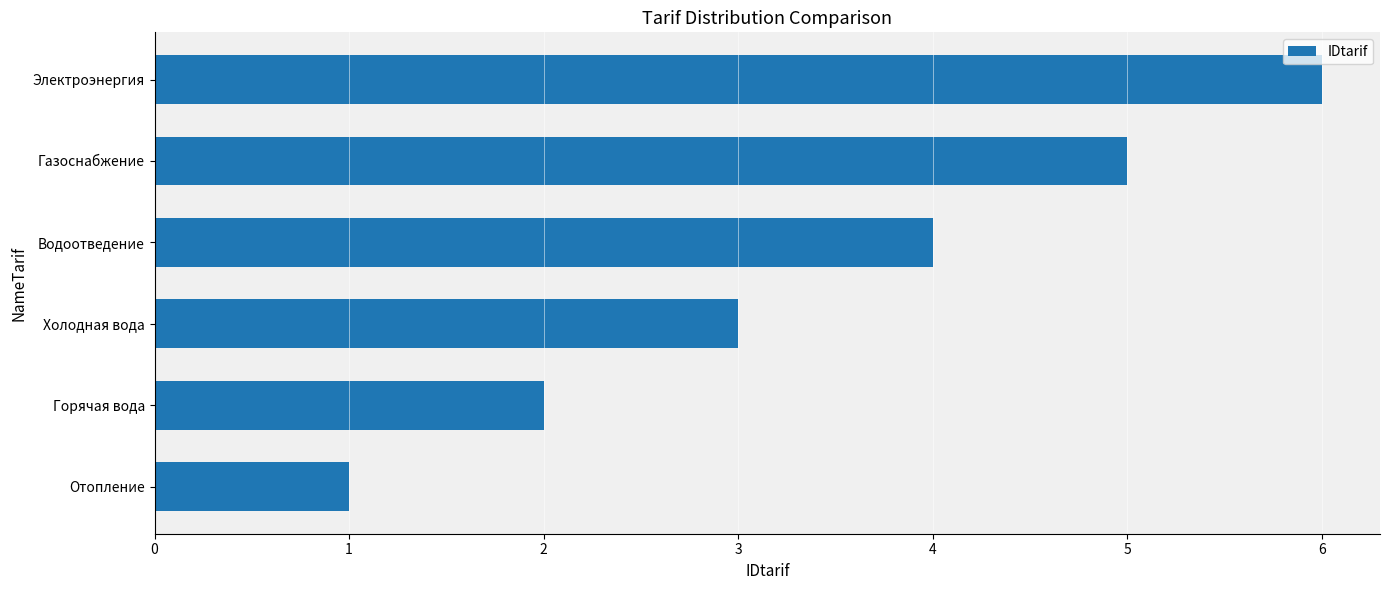

Rank the categories by value from highest to lowest.

Электроэнергия, Газоснабжение, Водоотведение, Холодная вода, Горячая вода, Отопление